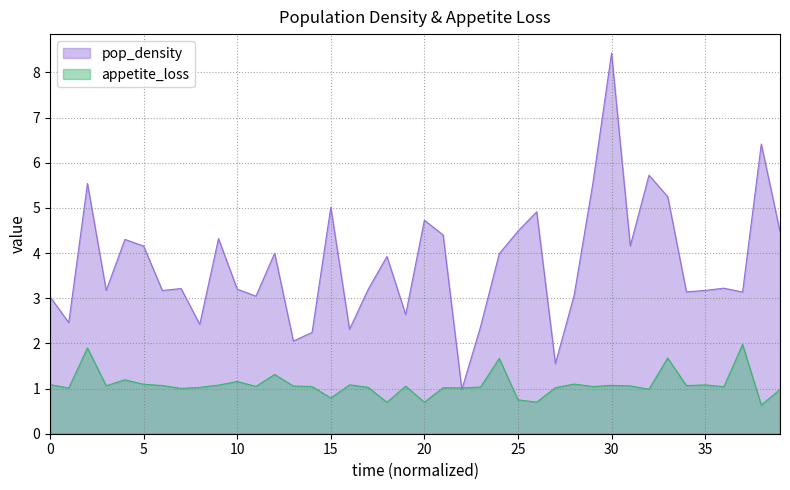

What is the label of the 25th point from the left?

24